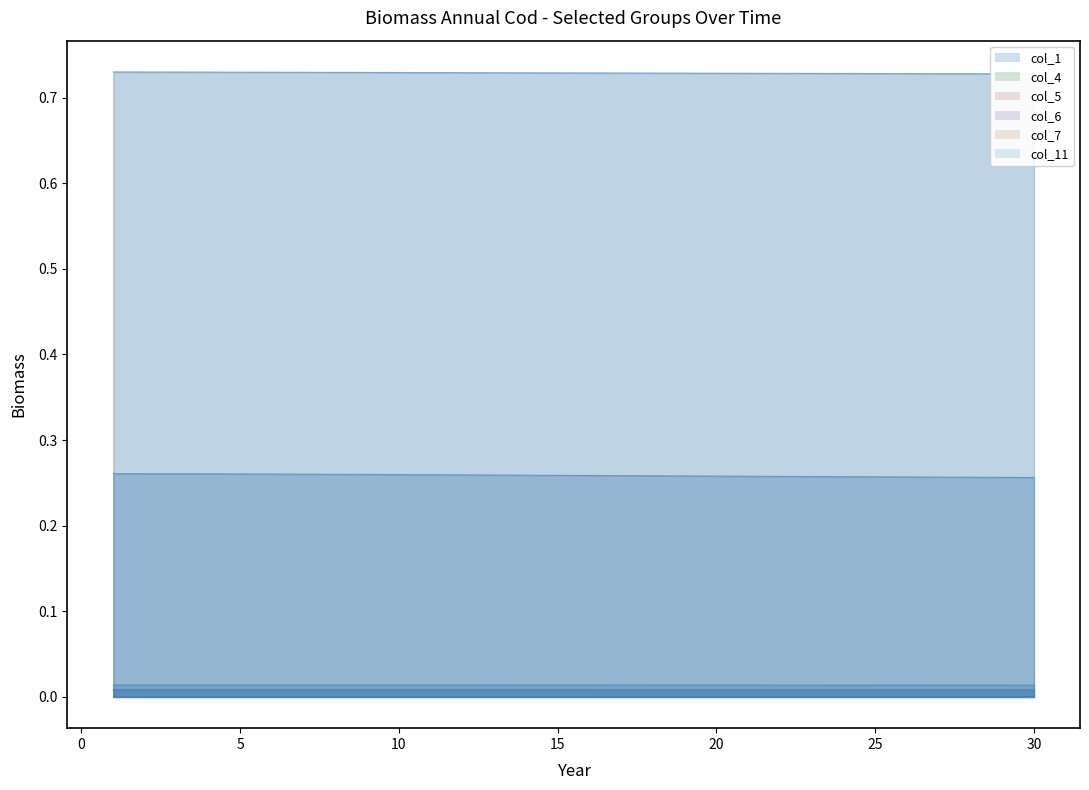

What are all the series names shown in the legend?

col_1, col_4, col_5, col_6, col_7, col_11